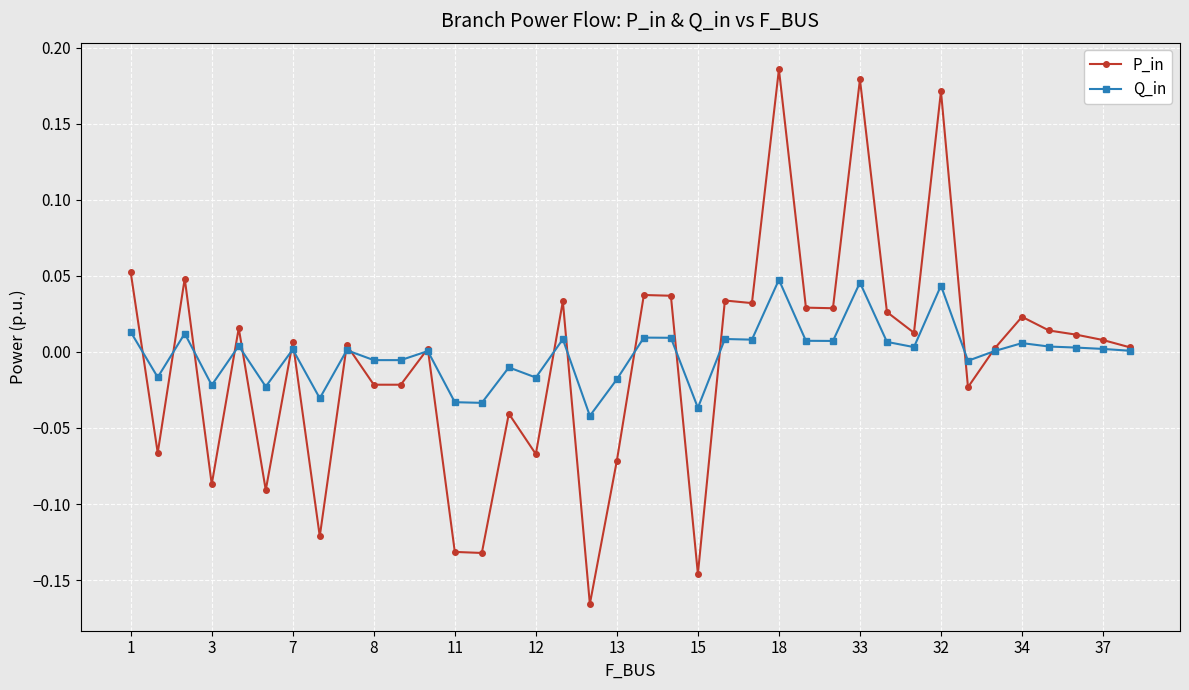

List the series in order of their peak value, lowest first.

Q_in, P_in